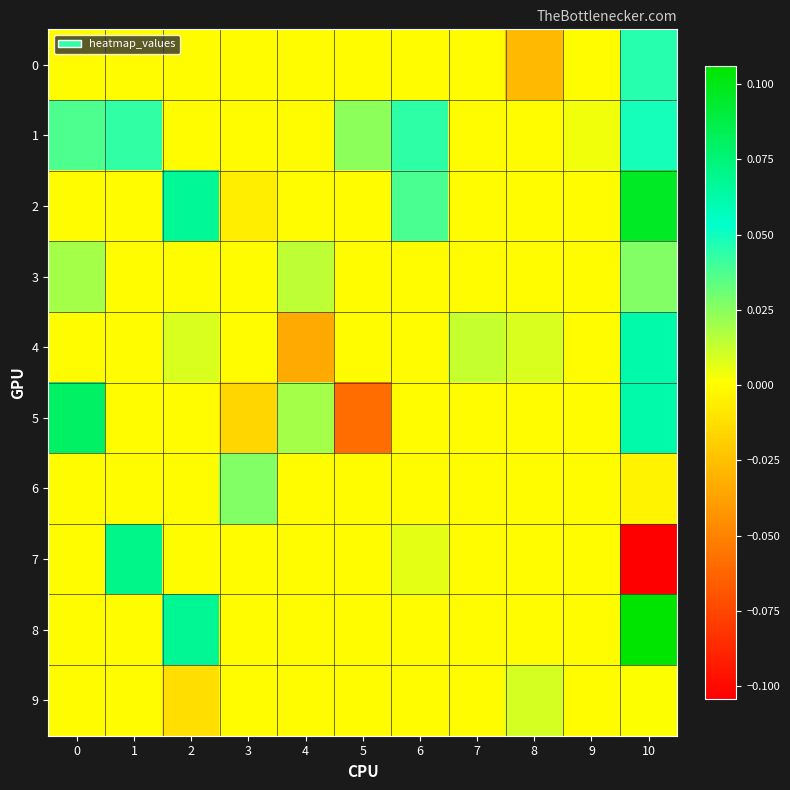

Reading left to right, extract all data points from this chart.

0: 0=0.0	1=0.0	2=0.0	3=0.0	4=0.0	5=0.0	6=0.0	7=0.0	8=-0.0	9=0.0	10=0.0
1: 0=0.0	1=0.0	2=0.0	3=0.0	4=0.0	5=0.0	6=0.0	7=0.0	8=0.0	9=0.0	10=0.0
2: 0=0.0	1=0.0	2=0.1	3=-0.0	4=0.0	5=0.0	6=0.0	7=0.0	8=0.0	9=0.0	10=0.1
3: 0=0.0	1=0.0	2=0.0	3=0.0	4=0.0	5=0.0	6=0.0	7=0.0	8=0.0	9=0.0	10=0.0
4: 0=0.0	1=0.0	2=0.0	3=0.0	4=-0.0	5=0.0	6=0.0	7=0.0	8=0.0	9=0.0	10=0.1
5: 0=0.1	1=0.0	2=0.0	3=-0.0	4=0.0	5=-0.1	6=0.0	7=0.0	8=0.0	9=0.0	10=0.1
6: 0=0.0	1=0.0	2=0.0	3=0.0	4=0.0	5=0.0	6=0.0	7=0.0	8=0.0	9=0.0	10=-0.0
7: 0=0.0	1=0.1	2=0.0	3=0.0	4=0.0	5=0.0	6=0.0	7=0.0	8=0.0	9=0.0	10=-0.1
8: 0=0.0	1=0.0	2=0.1	3=0.0	4=0.0	5=0.0	6=0.0	7=0.0	8=0.0	9=0.0	10=0.1
9: 0=0.0	1=0.0	2=-0.0	3=0.0	4=0.0	5=0.0	6=0.0	7=0.0	8=0.0	9=0.0	10=0.0